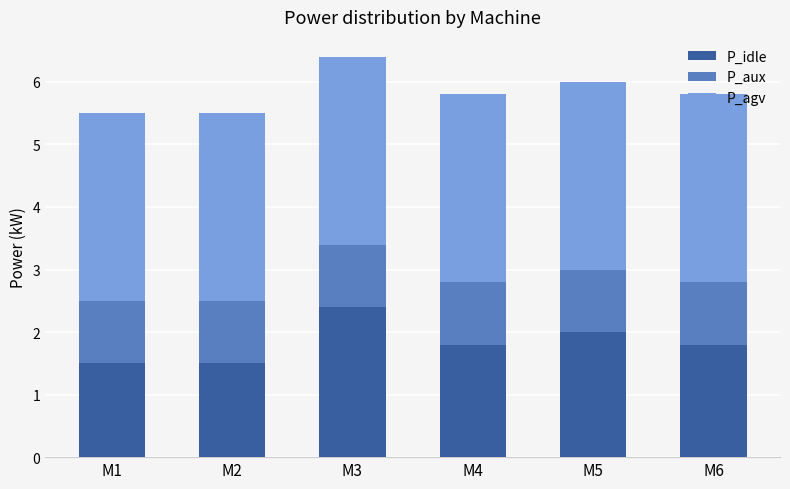

What is the total value across all series at M1?

5.5